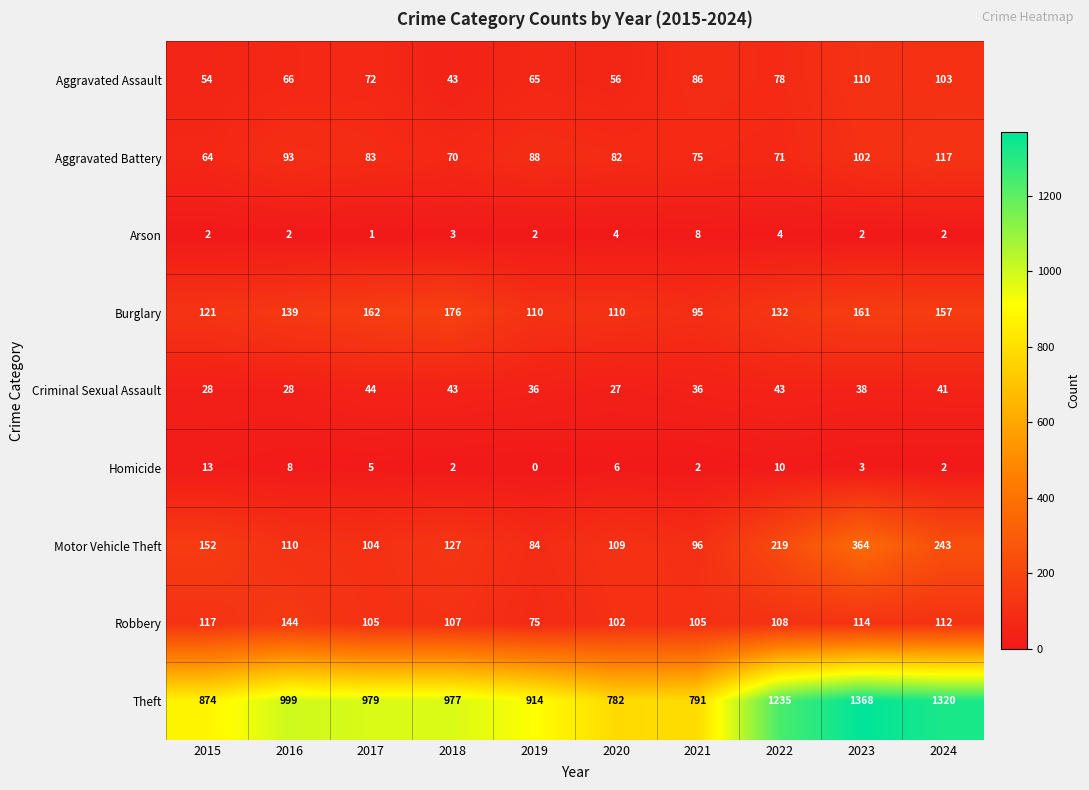

What is the difference between the Motor Vehicle Theft values at 2021 and 2022?

123